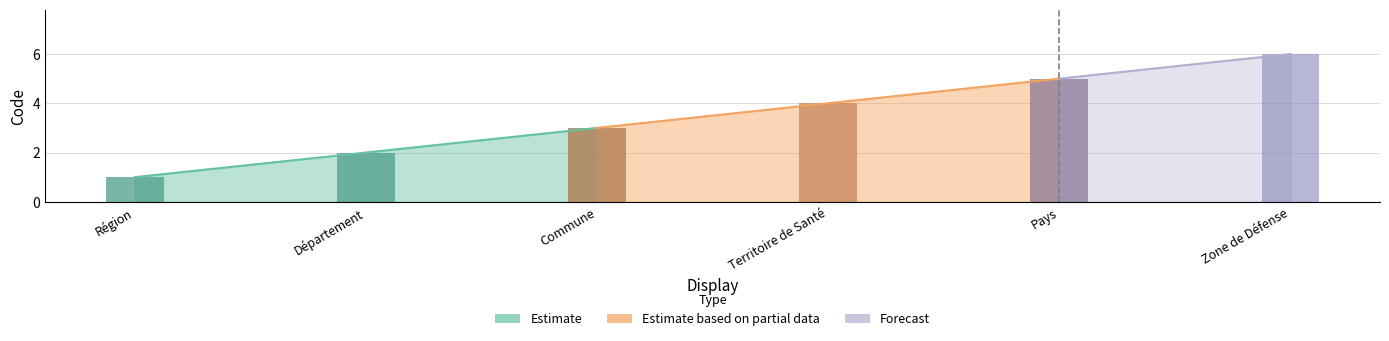

Reading left to right, extract all data points from this chart.

1	2	3	4	5	6